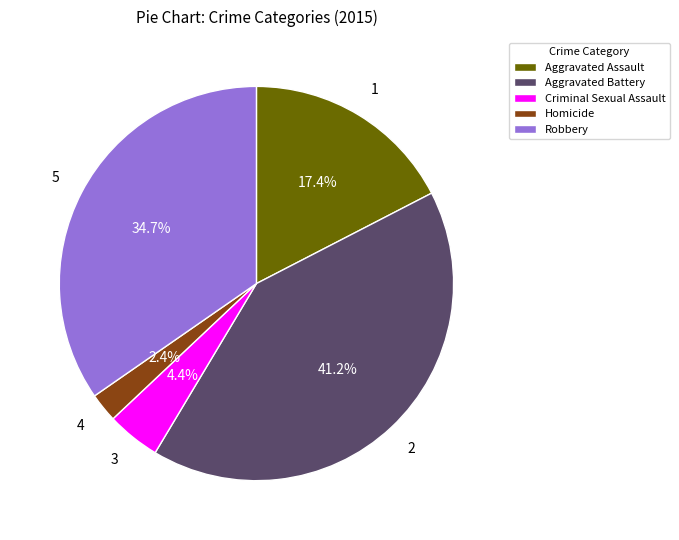

True or false: Aggravated Assault accounts for 17% of the total.

True